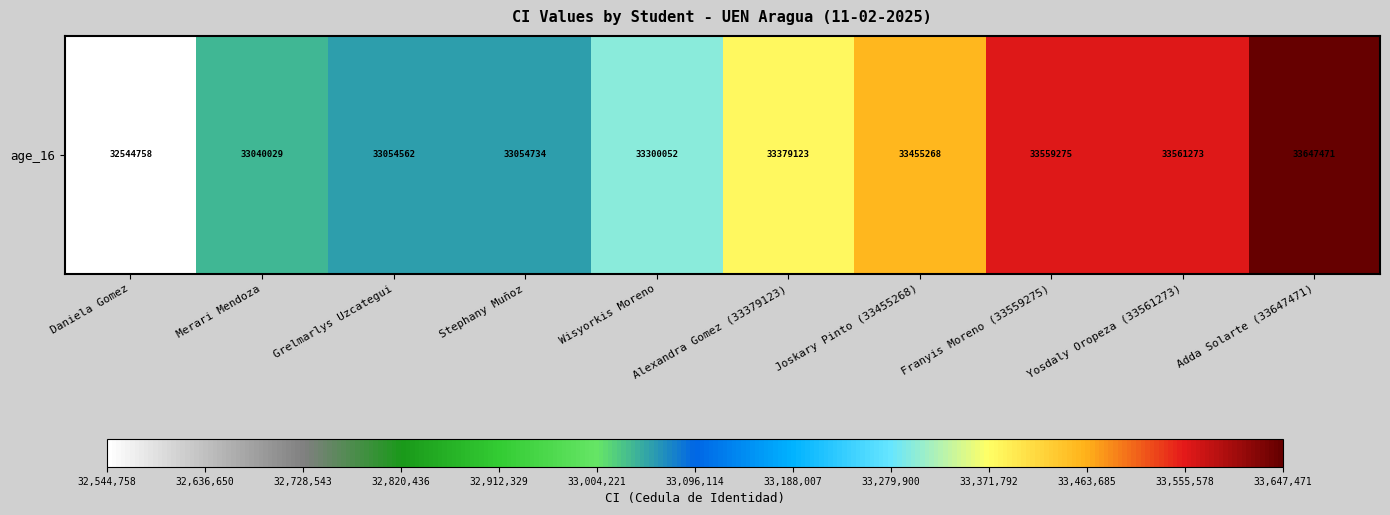

At which label is the value closest to 33096114?

Stephany Muñoz